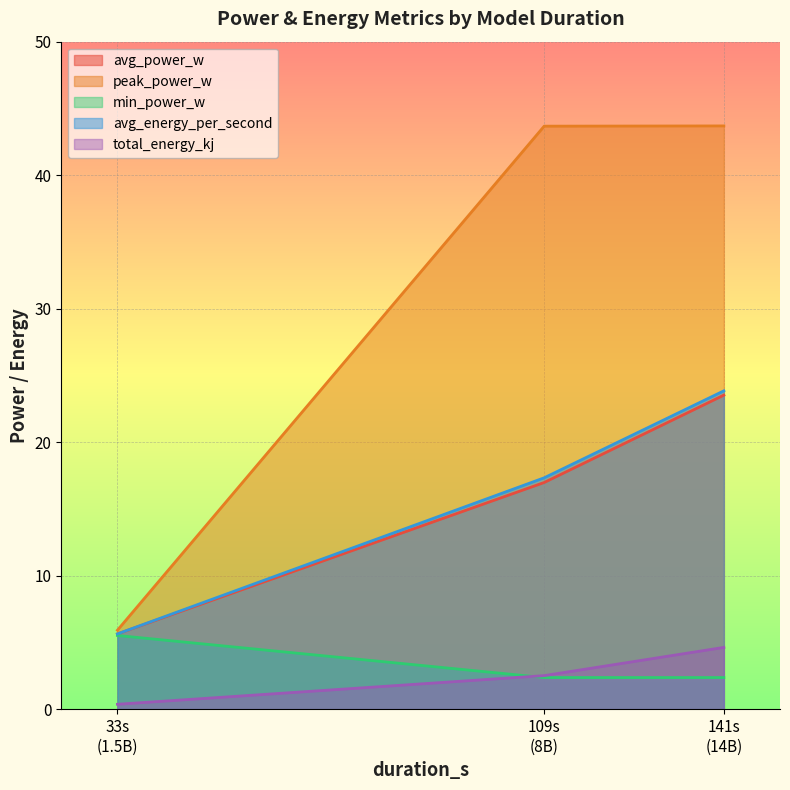

At how many categories does at least one series exceed 25?

2